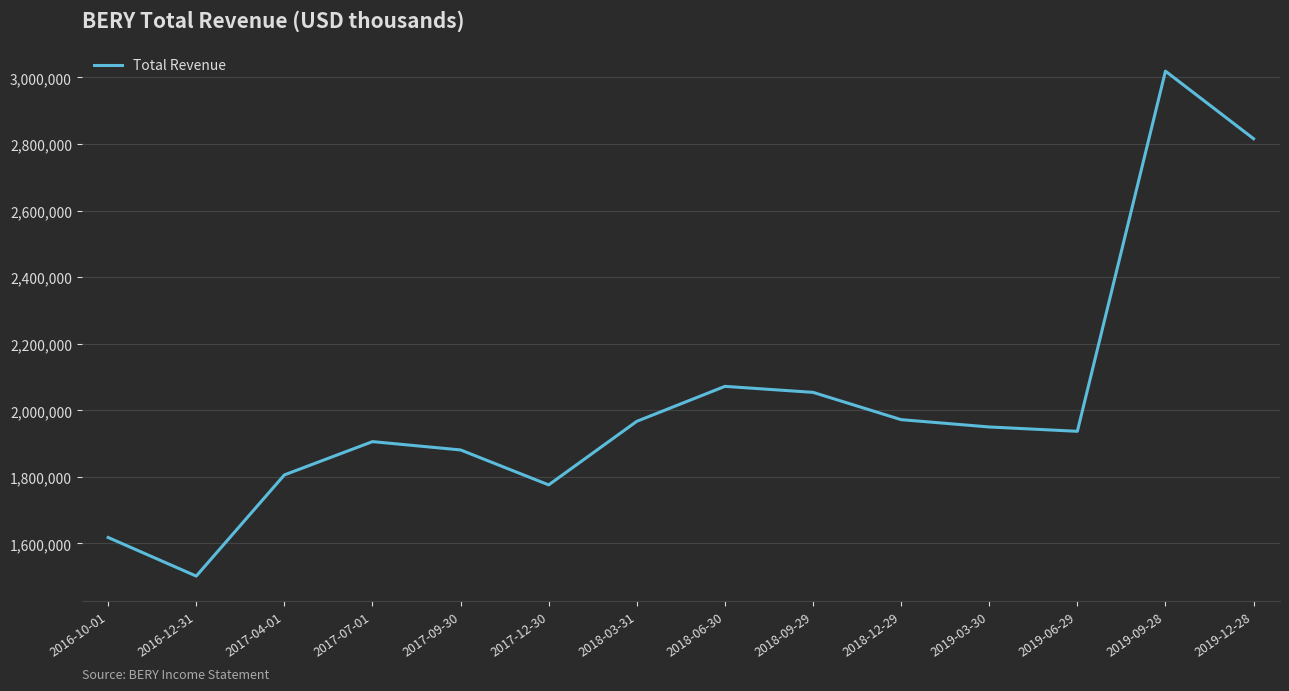

How many lines are shown in the chart?

1